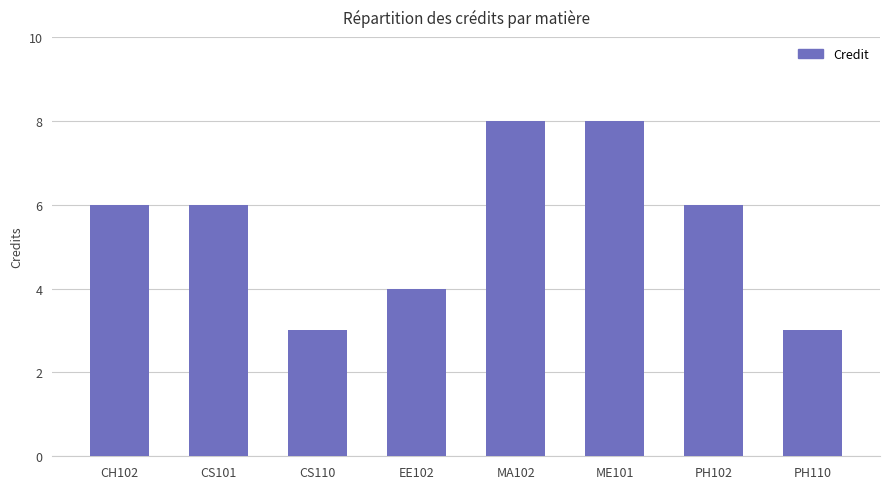

Reading left to right, transcribe all the data shown in this chart.

6	6	3	4	8	8	6	3